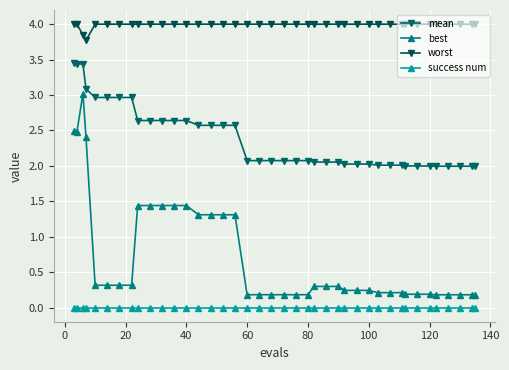

What is the difference between the second highest and minimum values in the mean series?

1.4